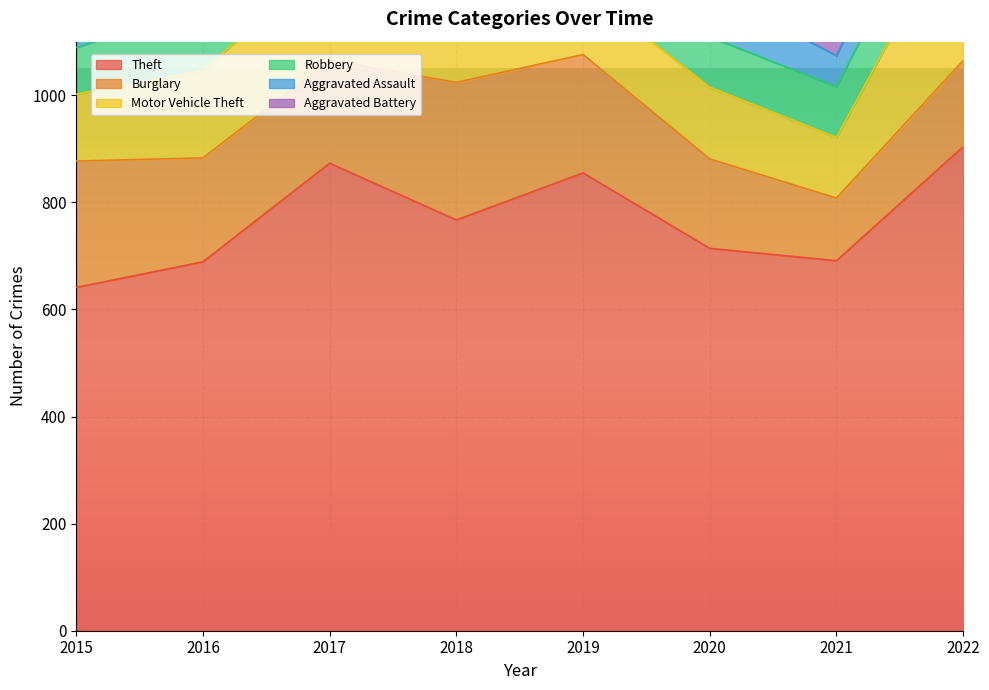

True or false: Burglary and Theft intersect in this chart.

False